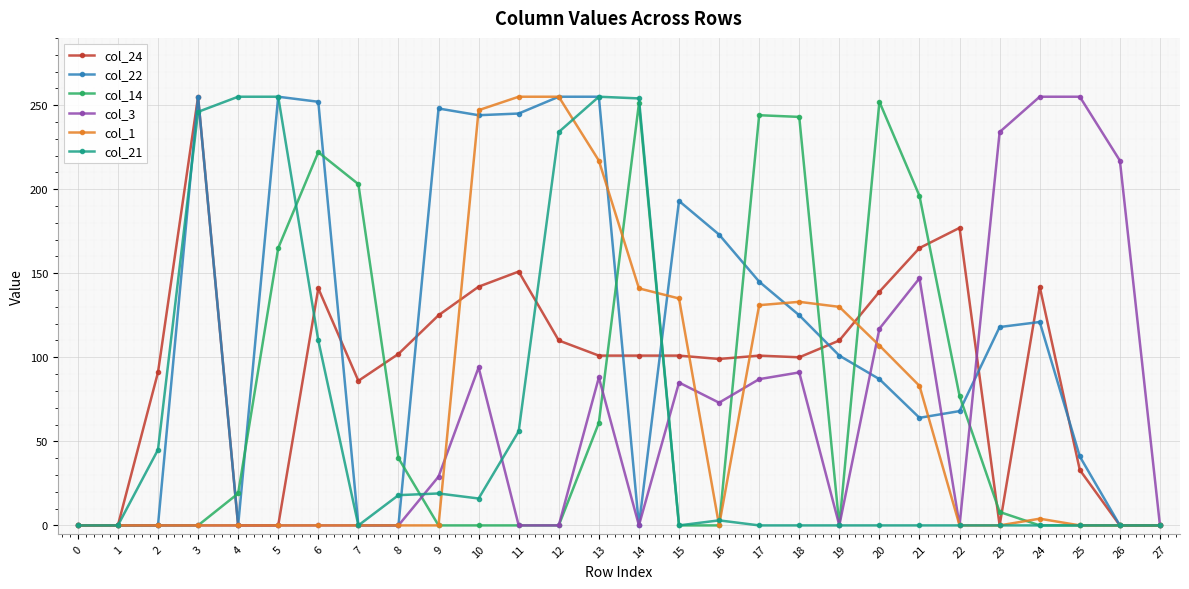

Which series changed the most between 8 and 15?

col_22